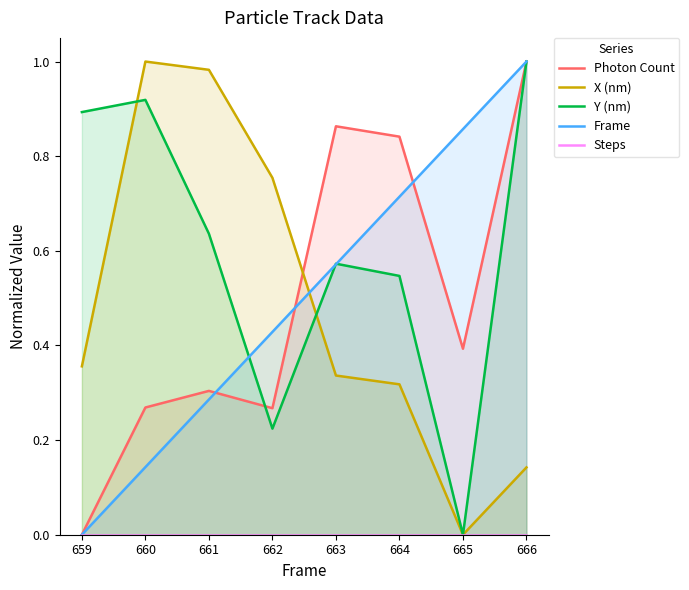

True or false: Y (nm) and Photon Count intersect in this chart.

True